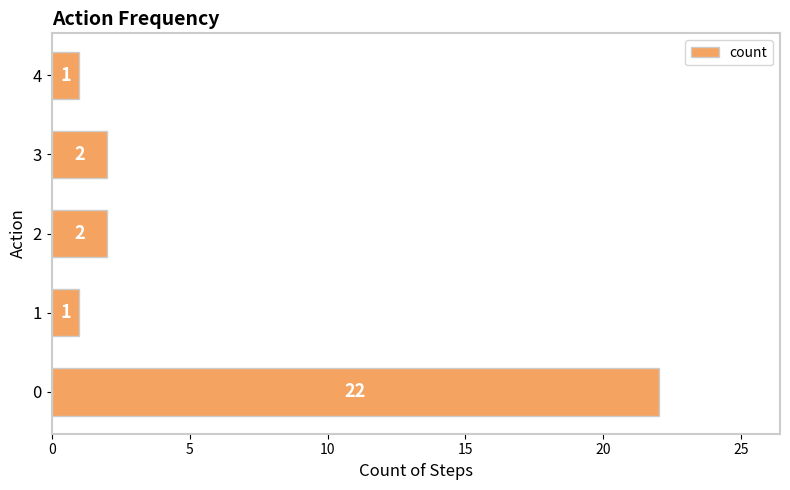

What is the difference between the maximum and minimum values?

21